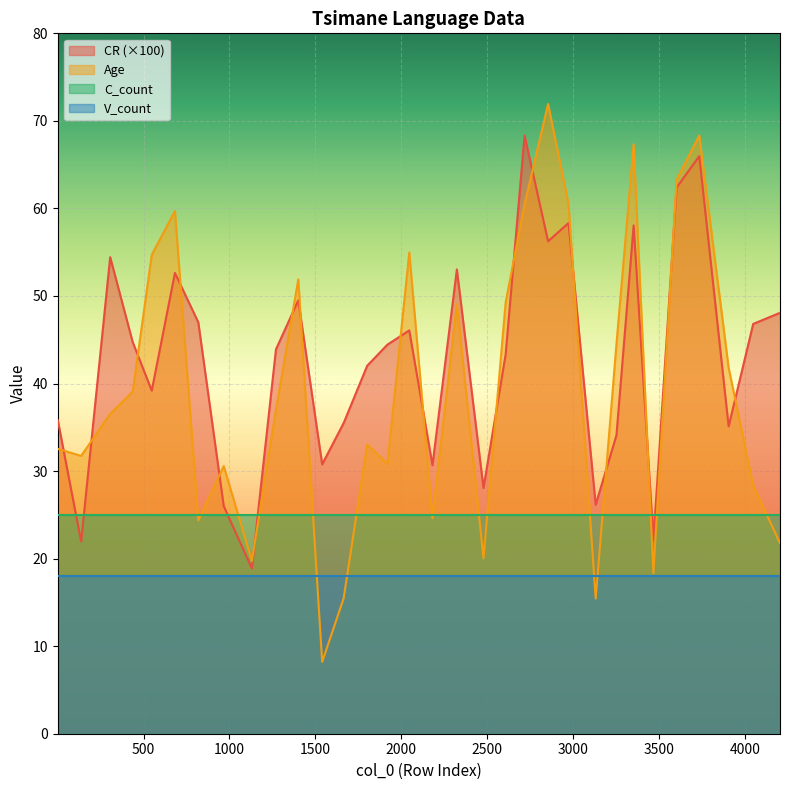

Between which two adjacent categories do CR and Age first intersect?

1 and 137